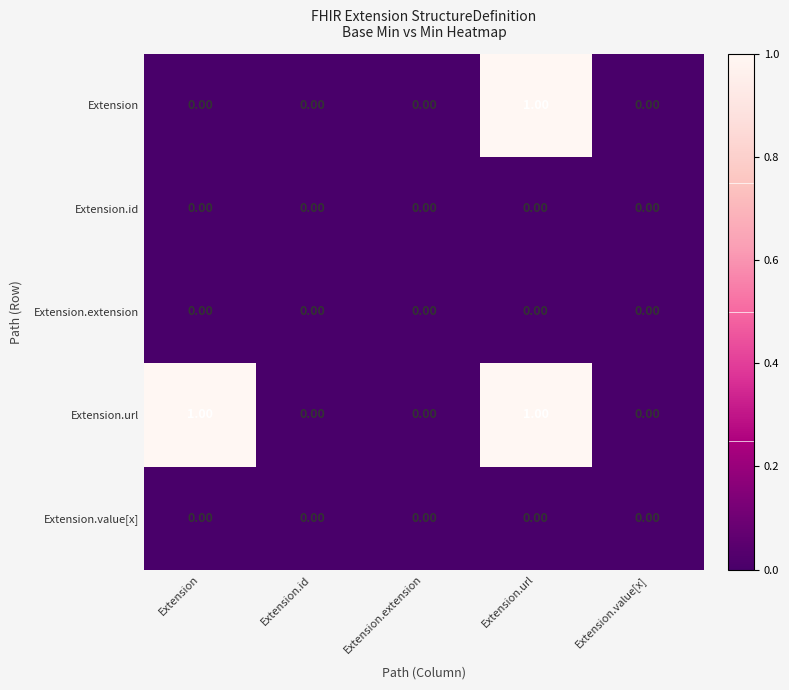

At which category is the sum across all series the highest?

Extension.url